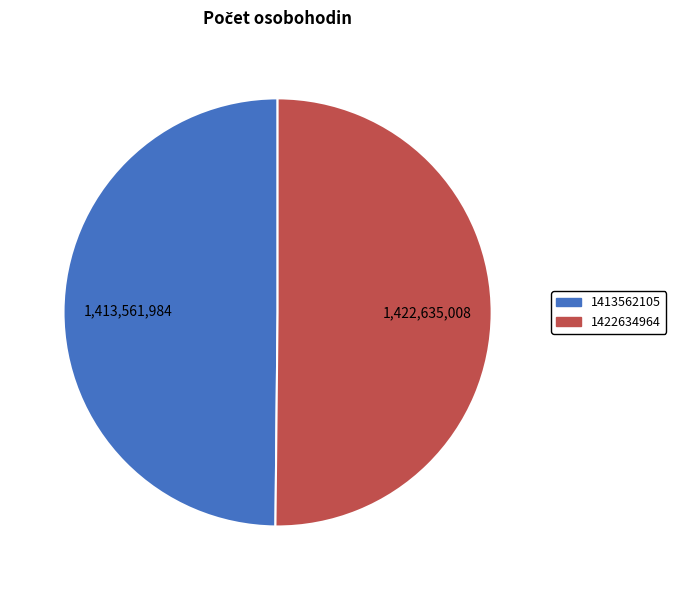

The 1413562105 slice represents 63% of the pie. True or false?

False